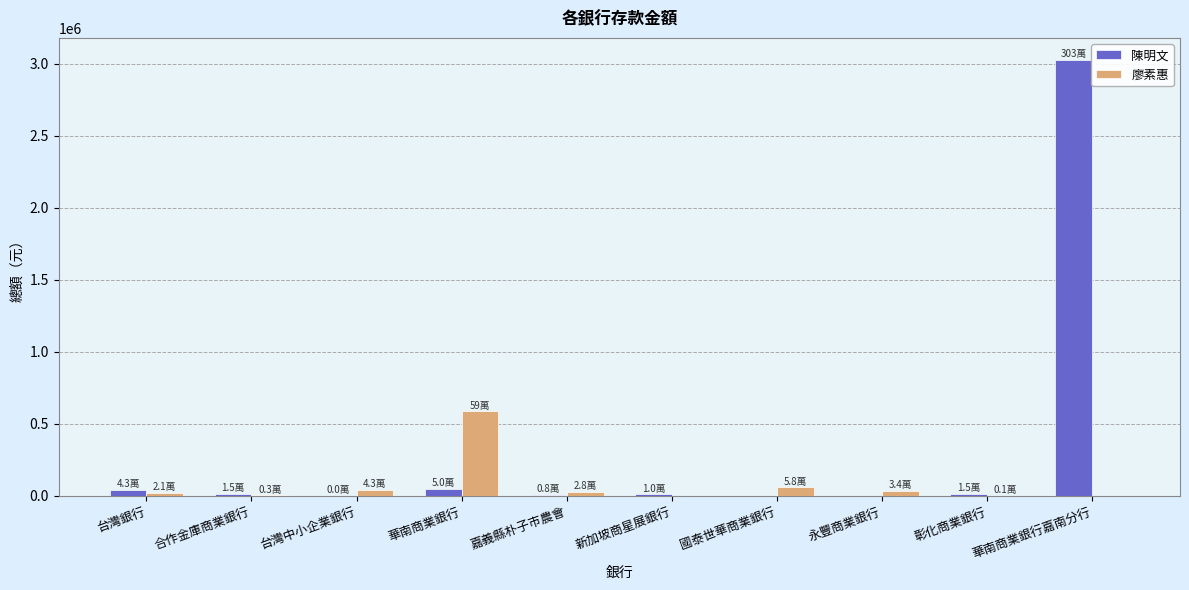

Which series has the largest total across all categories?

陳明文